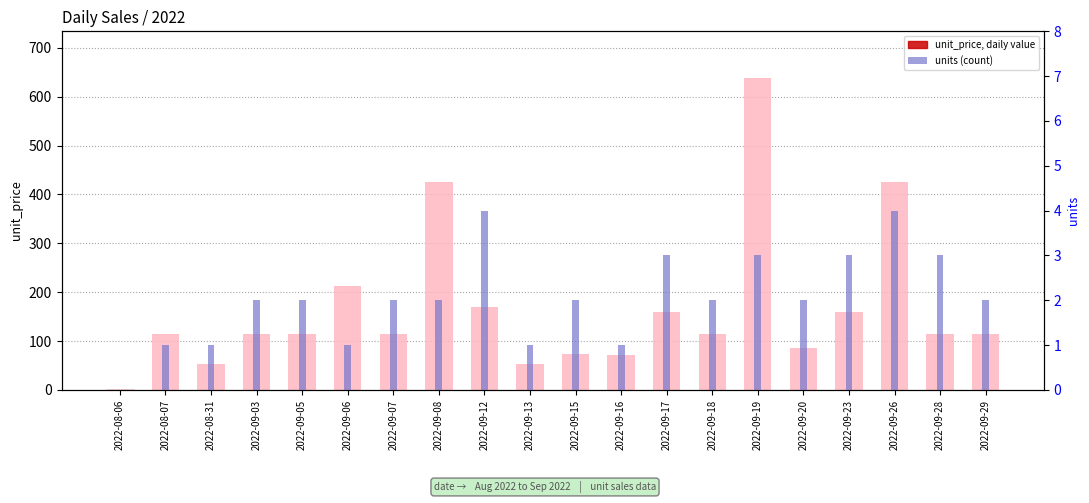

Which series has the largest range (max minus min)?

unit_price, daily value